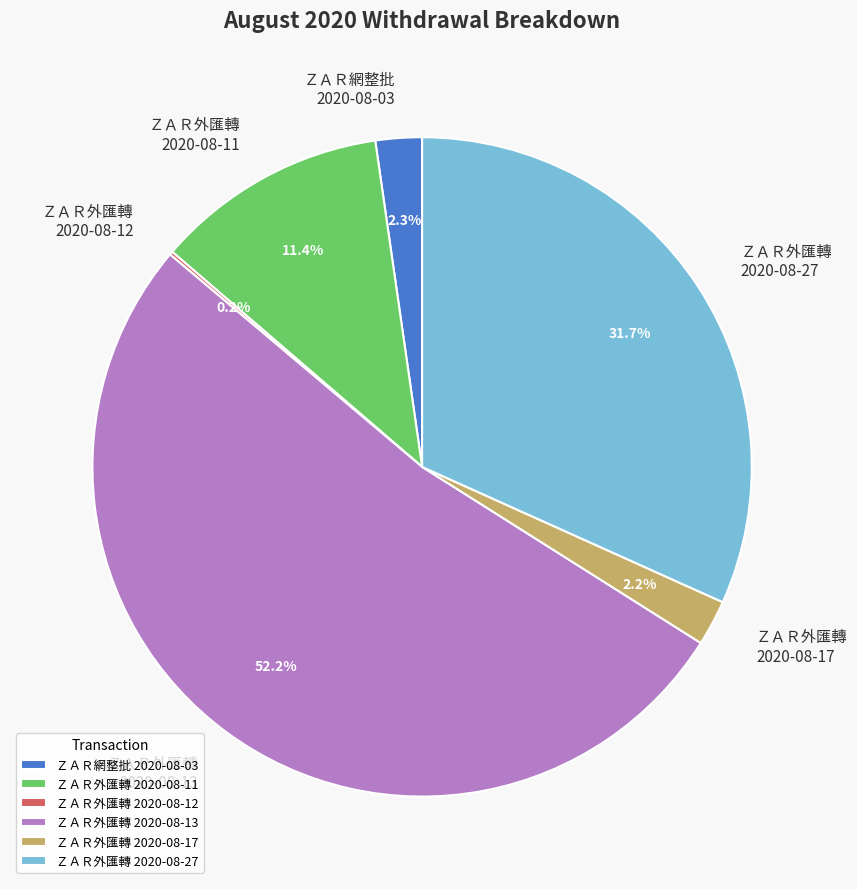

Which slice represents more than half of the pie?

ＺＡＲ外匯轉 2020-08-13